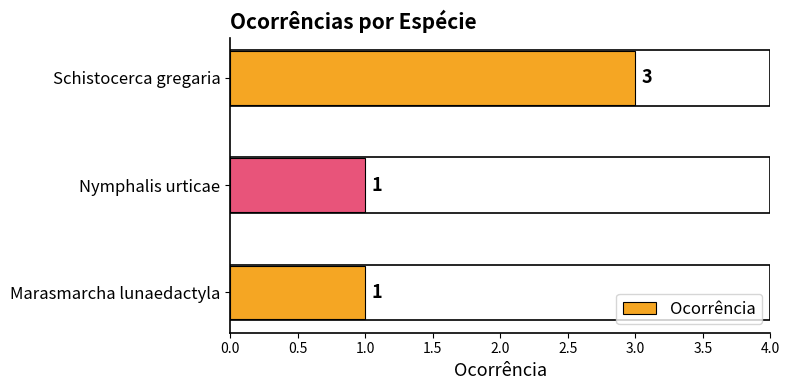

Reading bottom to top, extract all data points from this chart.

Marasmarcha lunaedactyla=1	Nymphalis urticae=1	Schistocerca gregaria=3